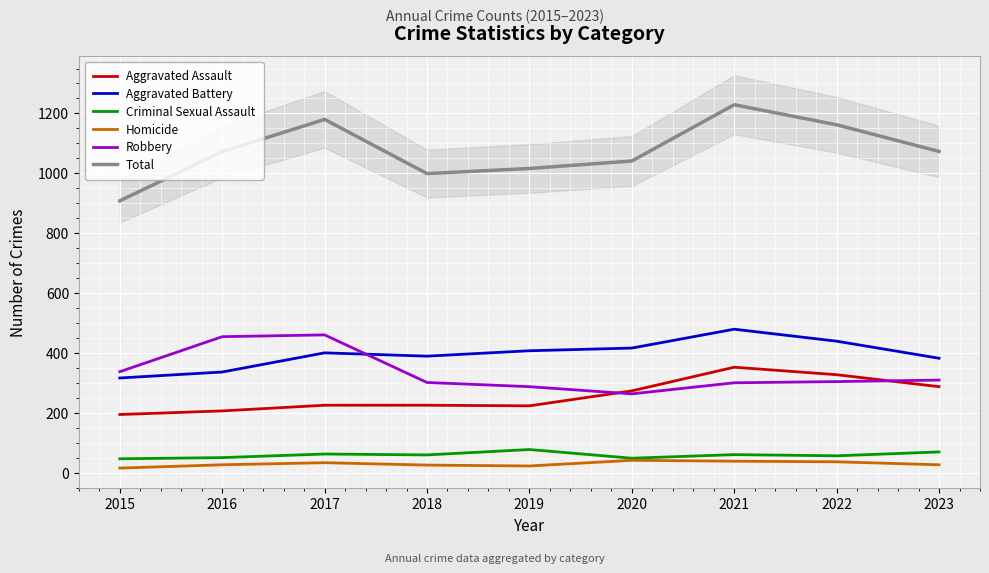

True or false: Aggravated Battery and Robbery cross at least once.

True